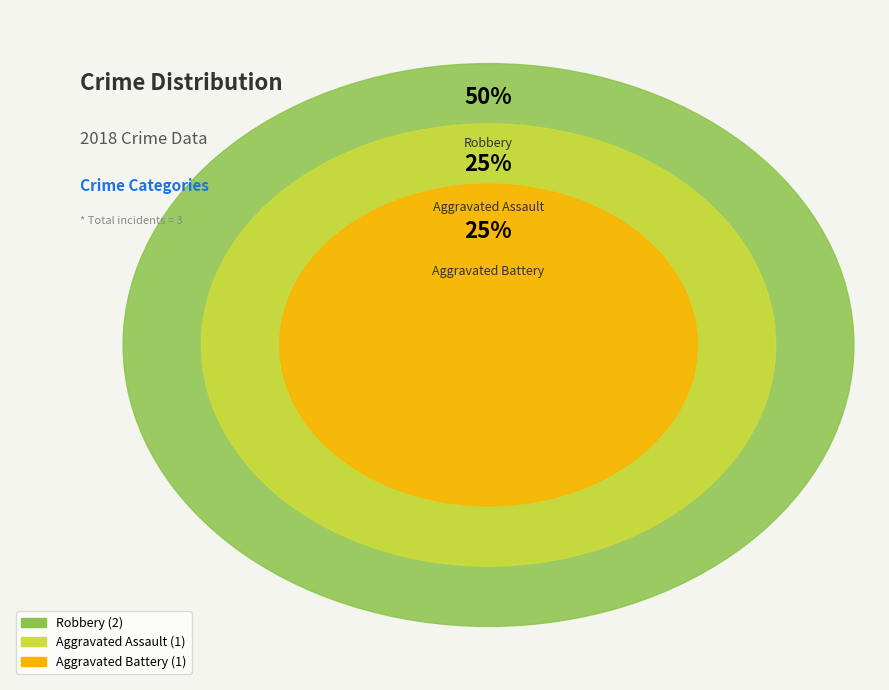

To the nearest percent, what is the difference between the Aggravated Battery and Robbery slice percentages?

25%